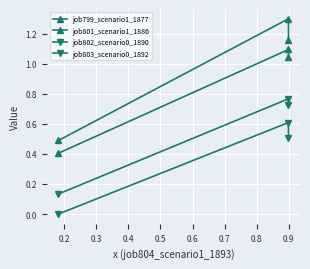

What is the value of the job803_scenario0_1892 point at the 3rd from the left?

0.5